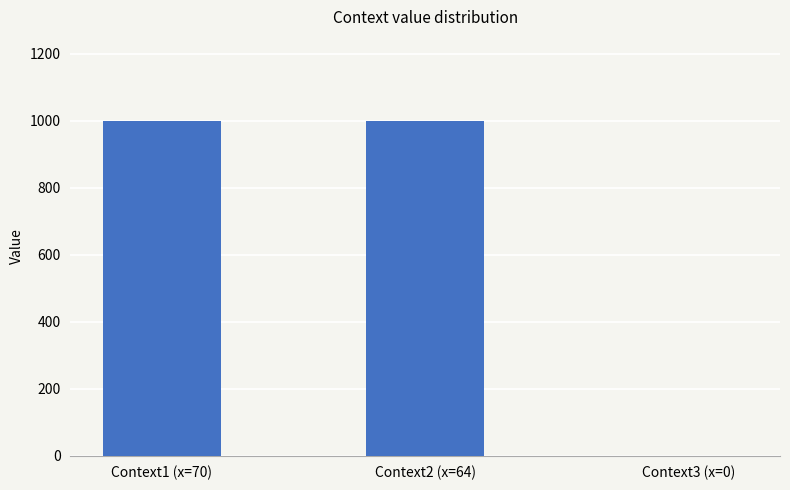

What is the sum of all values?

2000